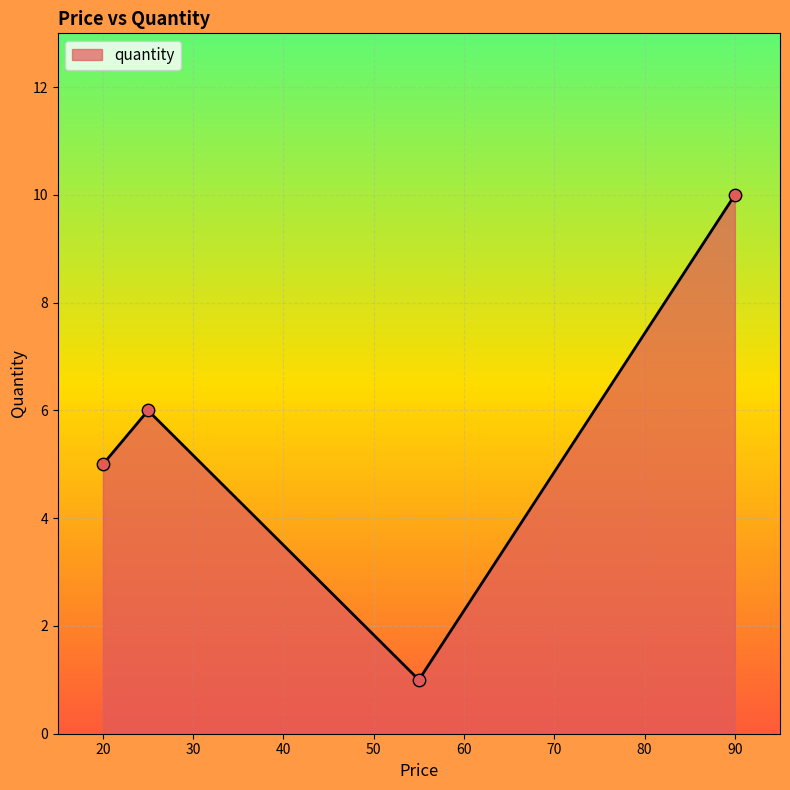

What is the average value?

6